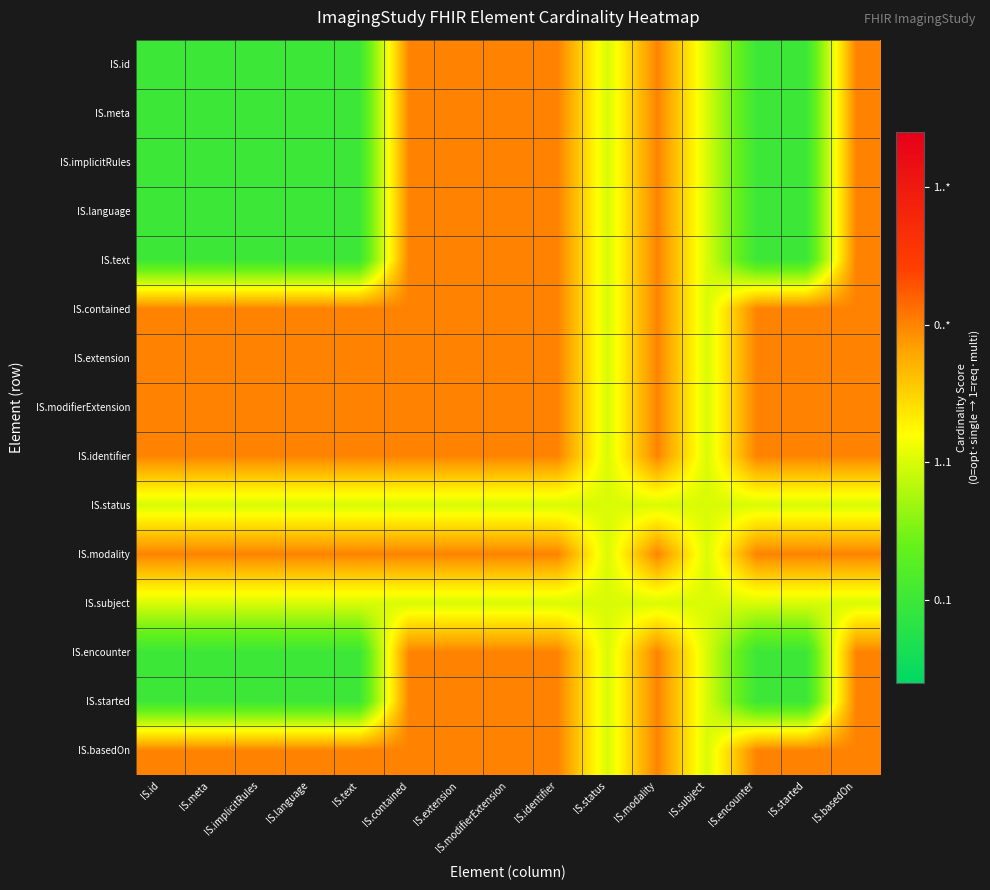

Which label corresponds to the largest value in the chart?

IS.contained